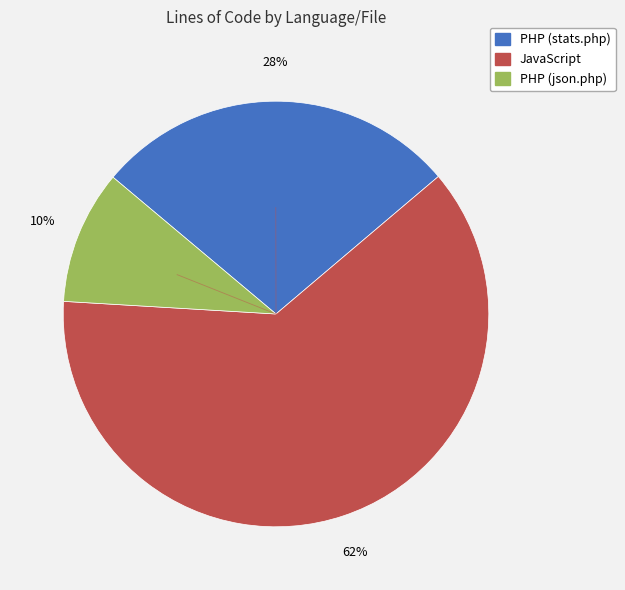

Approximately how many times larger is the value at JavaScript compared to PHP (stats.php)?

2.2